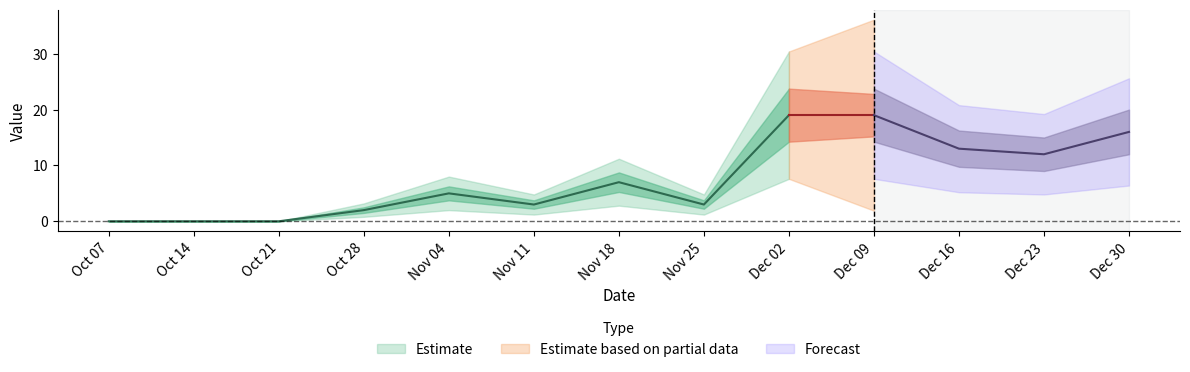

What is the difference between the maximum and minimum values?

19